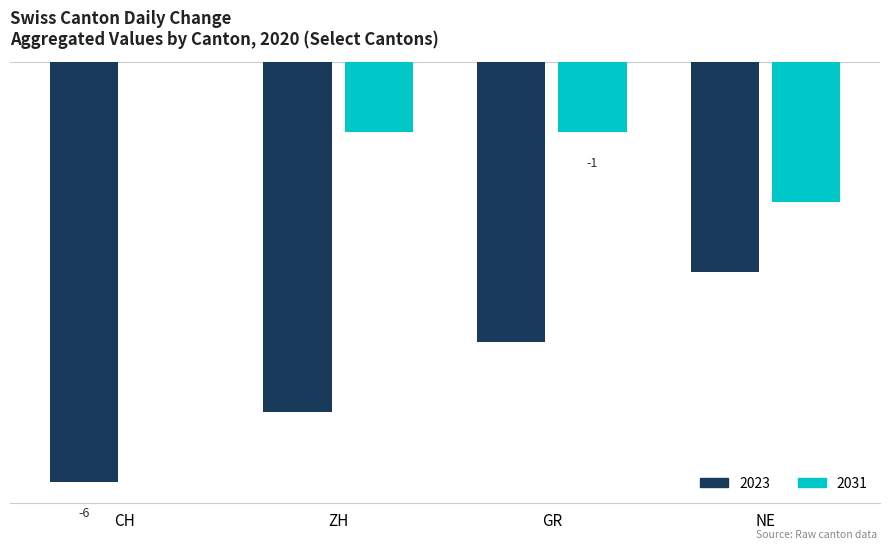

Rank the series at ZH from highest to lowest value.

2031, 2023